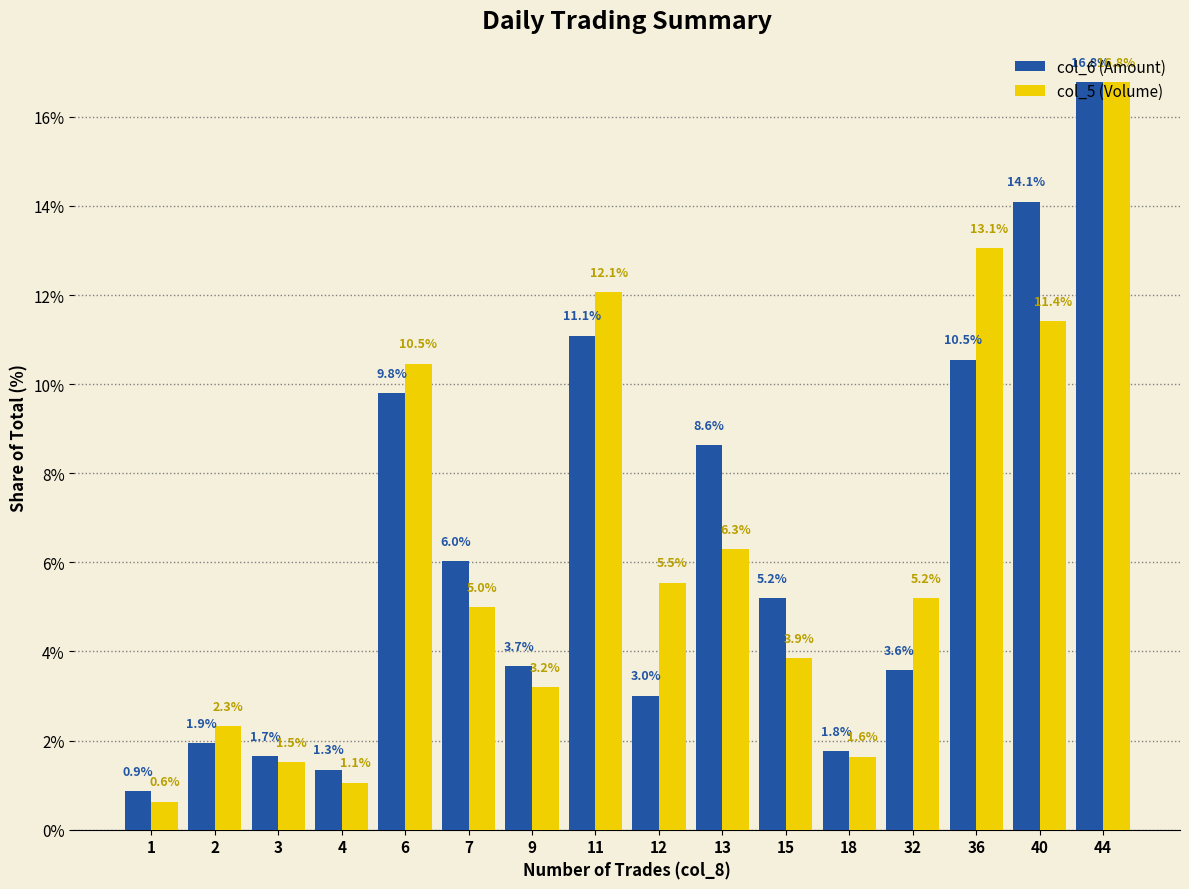

What are all the series names shown in the legend?

col_6 (Amount), col_5 (Volume)